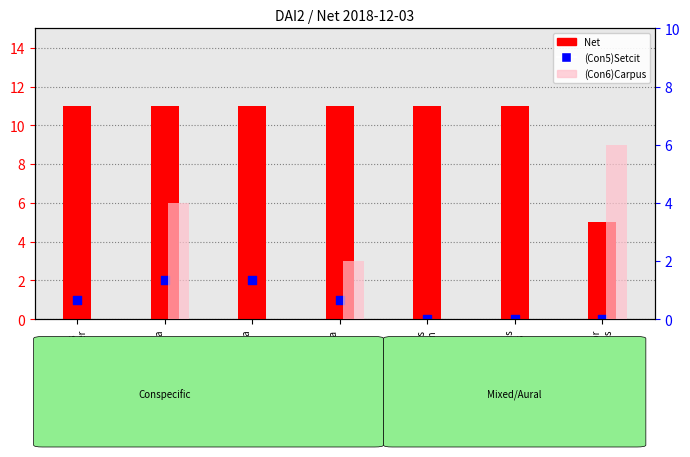

Which series has the largest Y range (max minus min)?

Net